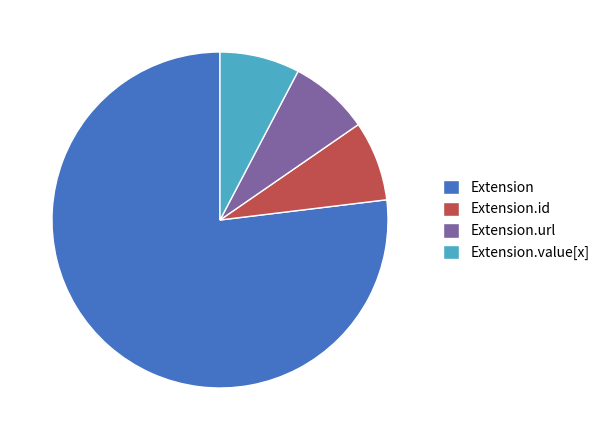

Is there a majority slice in this chart?

Yes